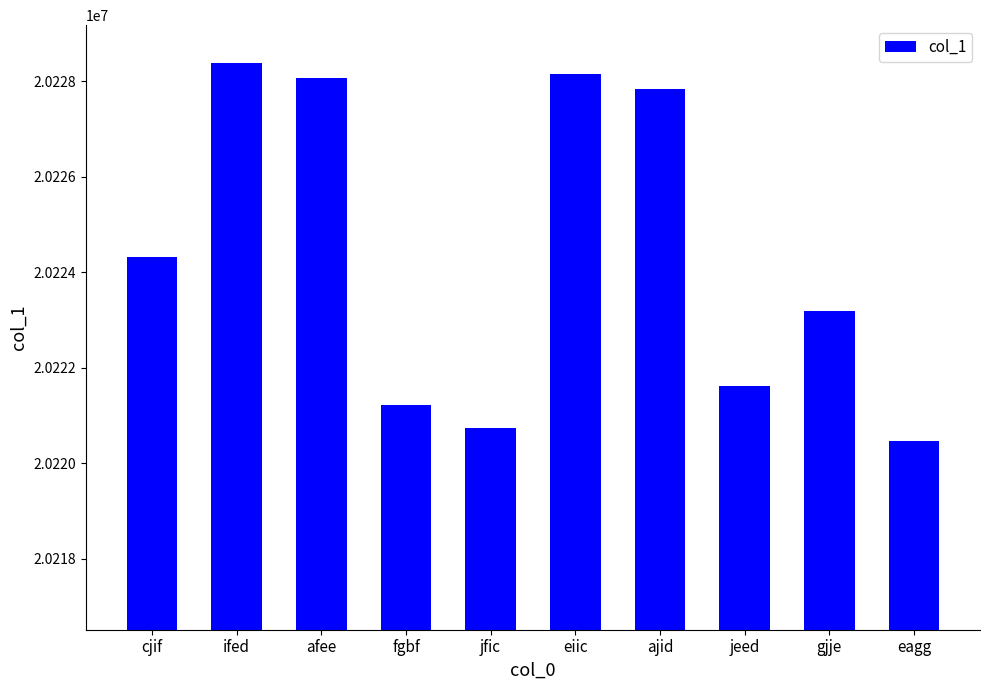

Which label corresponds to the smallest value in the chart?

eagg